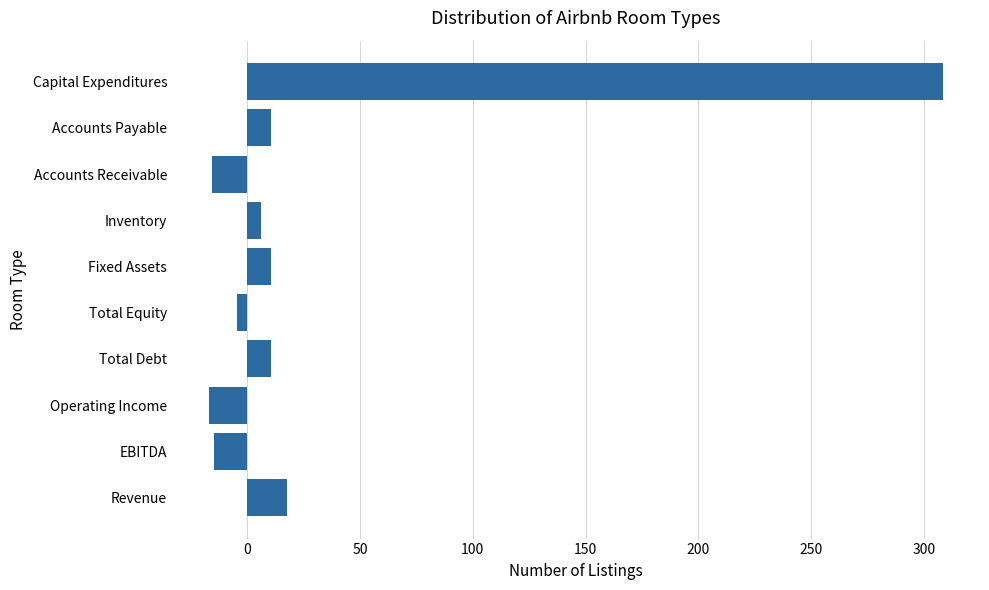

The value at Operating Income is -29.6. True or false?

False